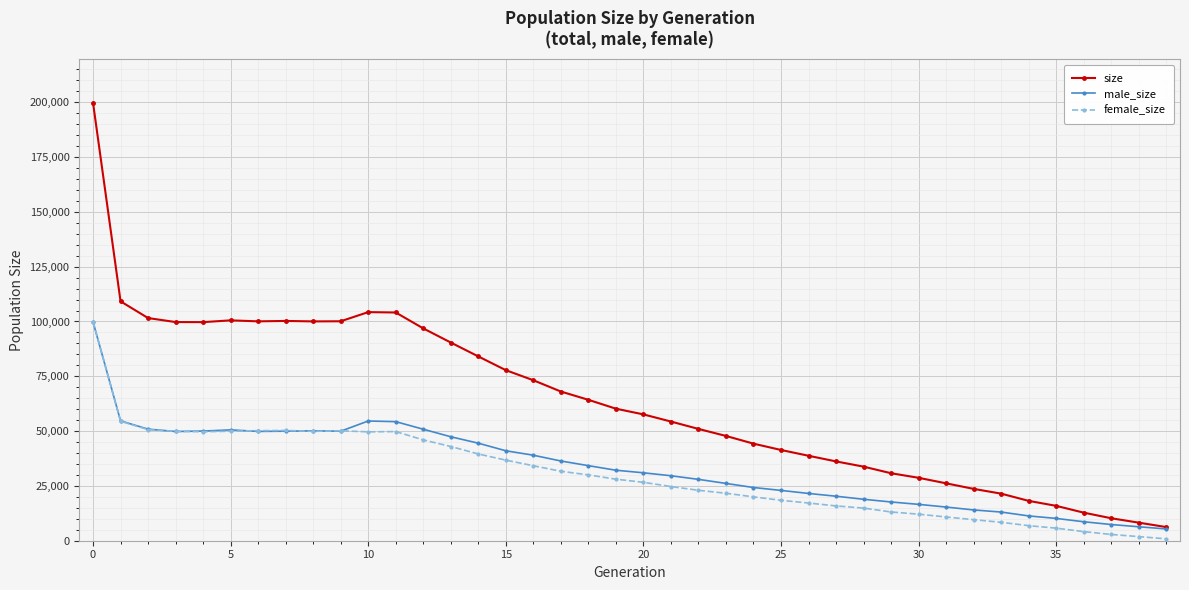

What is the minimum value shown in the chart?

856